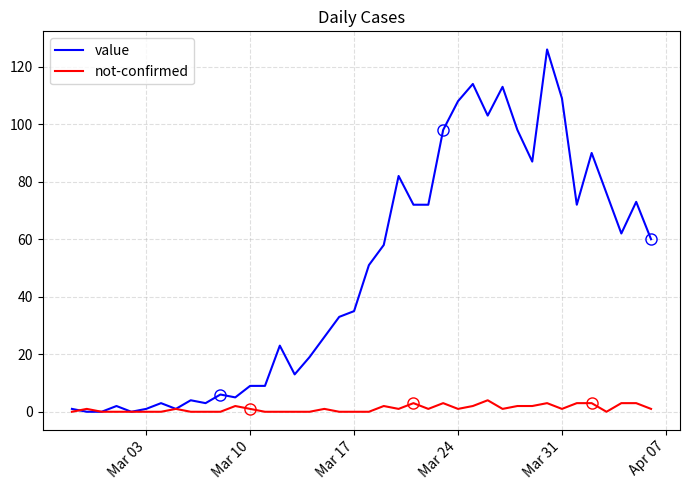

Which series has the largest range (max minus min)?

value